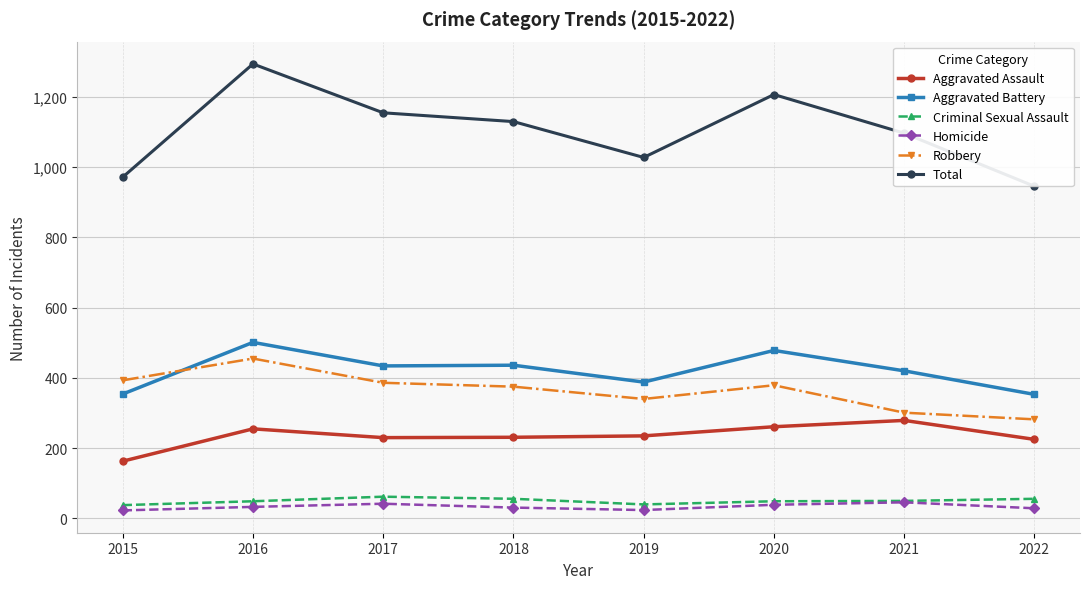

Where does the Total series first go above 1129?

2016